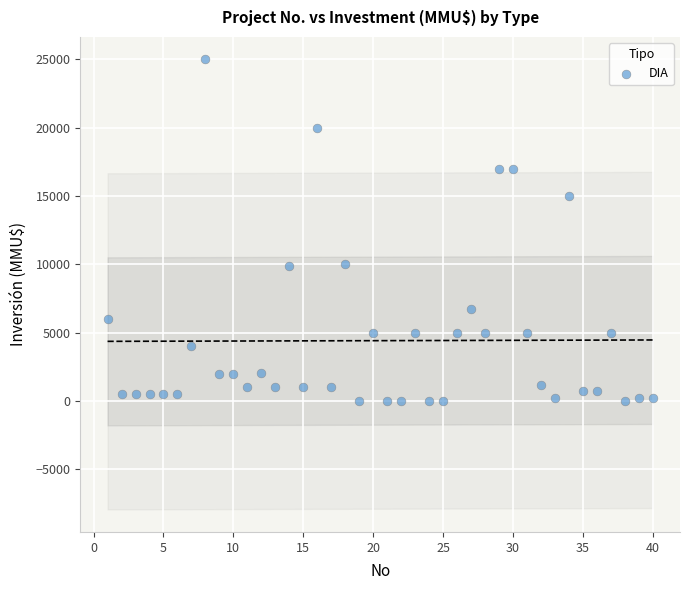

What is the range of Y values (max minus min)?

25000